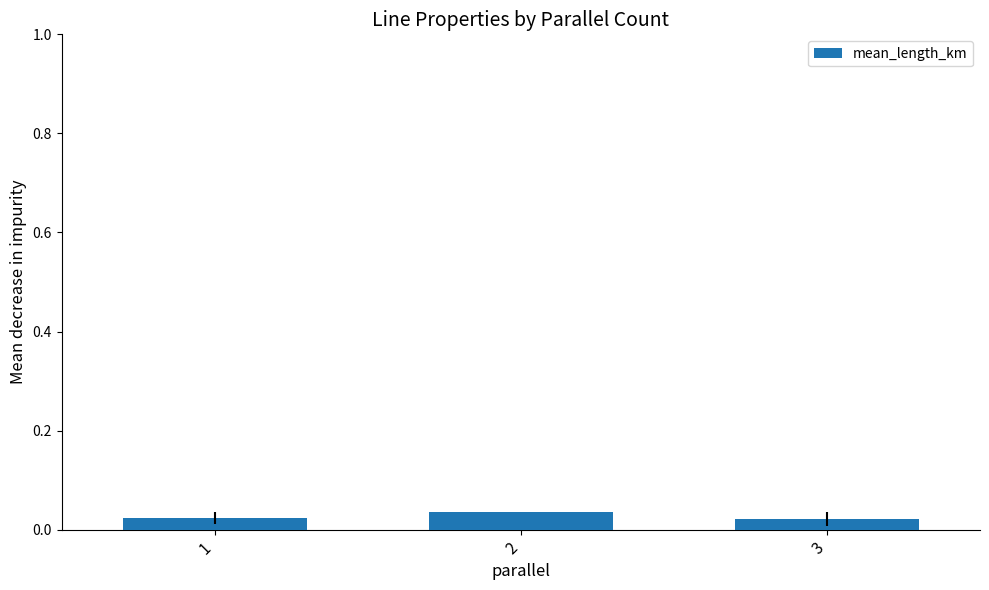

Count the values in the range 0 to 1.

3